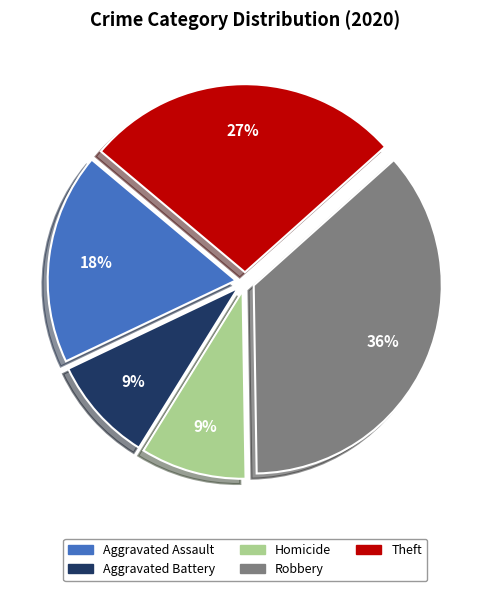

To the nearest percent, what is the difference between the largest and smallest slice percentages?

27%